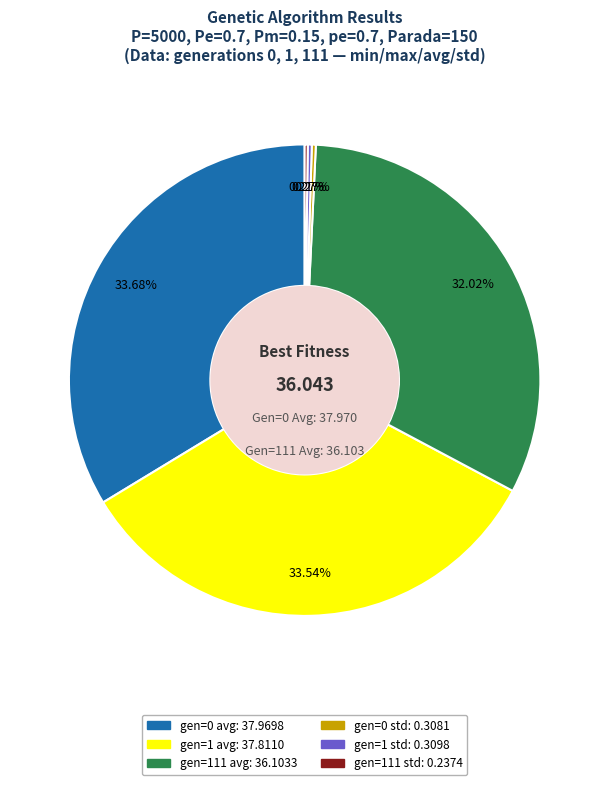

Does any single category account for the majority?

No